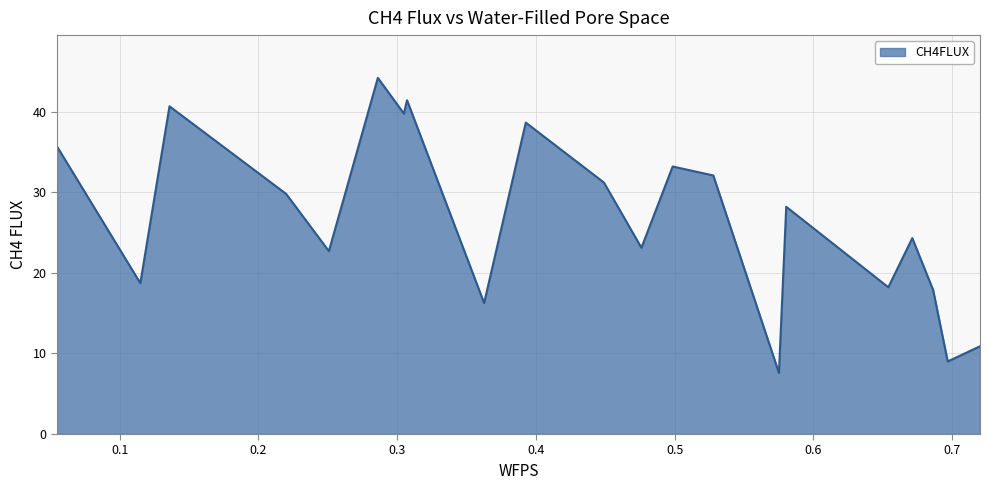

How many interior local peaks (higher than both neighbors) does the data have?

7